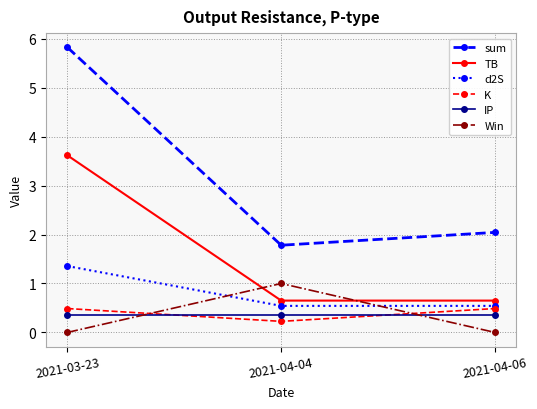

What are all the series names shown in the legend?

sum, TB, d2S, K, IP, Win